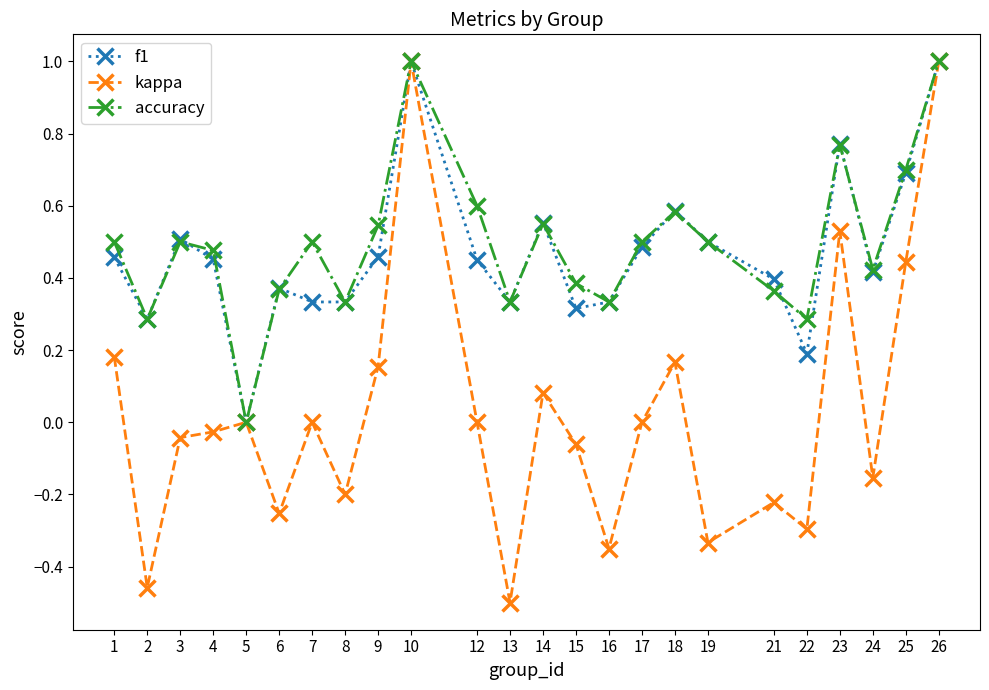

How many positive values does the accuracy series have?

23